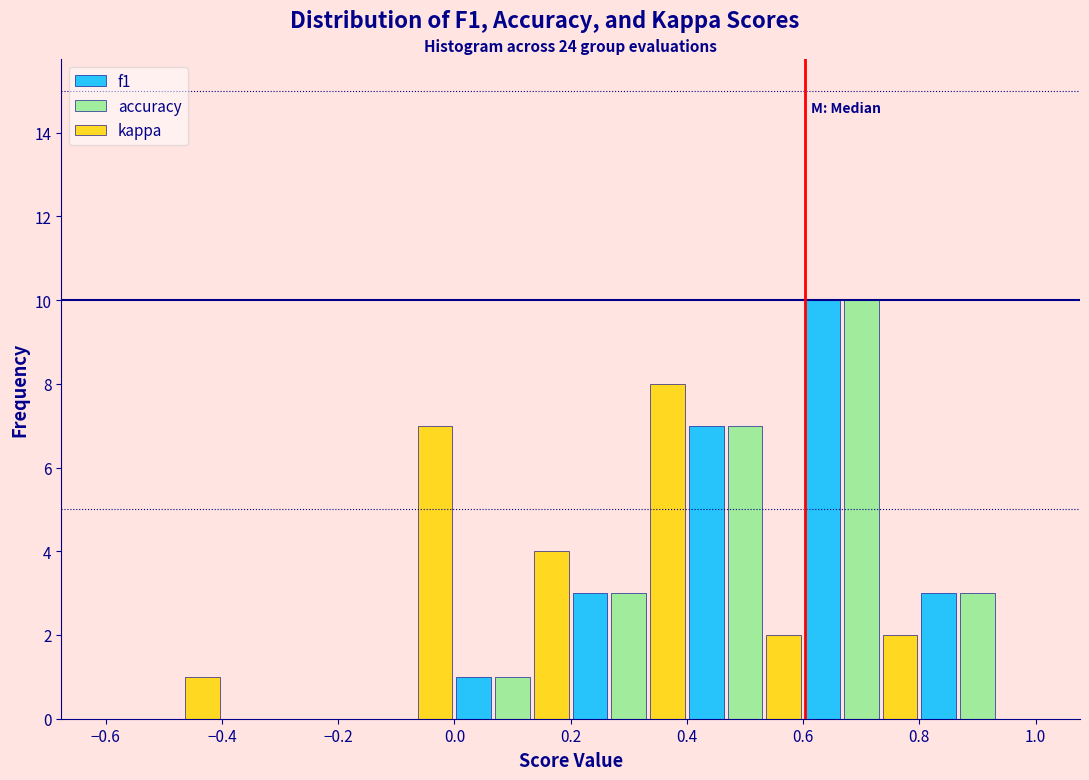

What is the height of the kappa bar covering 0.6 to 0.8 on the x-axis? The values are not printed on the chart, so give them approximately, as read against the axis.

2